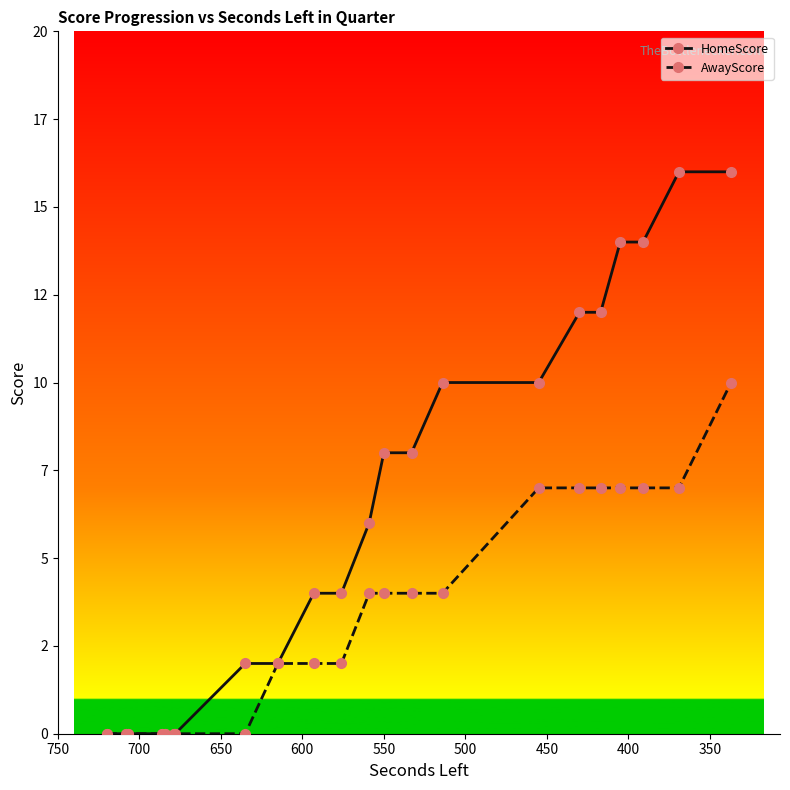

True or false: AwayScore and HomeScore cross at least once.

False